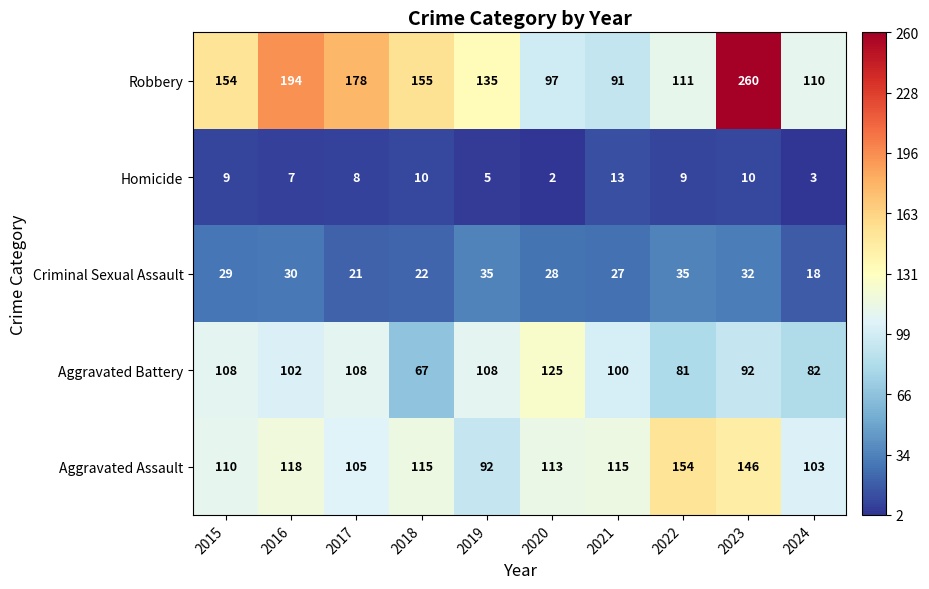

At which label is Criminal Sexual Assault closest to 26?

2021